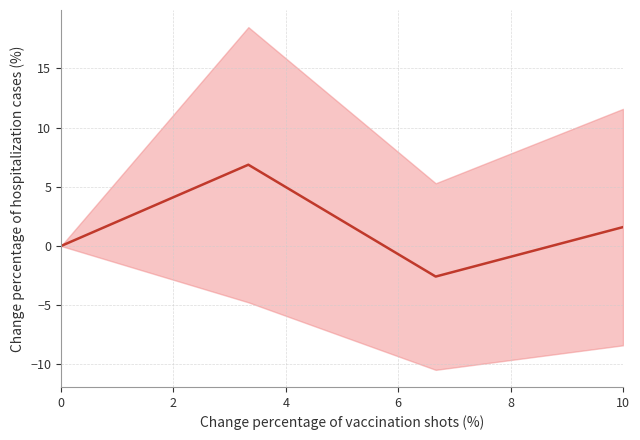

Reading left to right, what are all the values shown in this chart?

0.0	6.9	-2.6	1.6